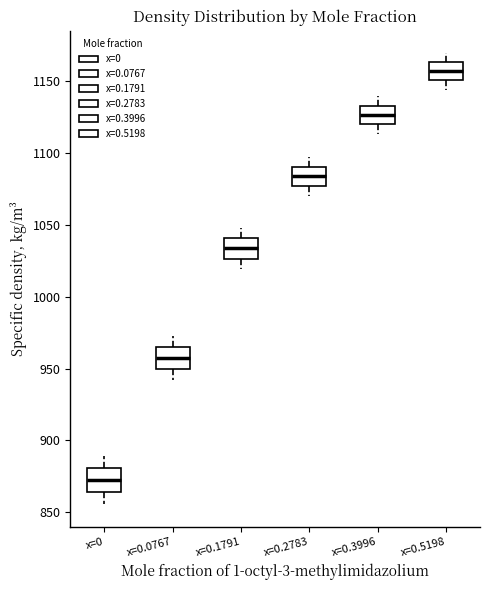

Which box's median line is the highest?

x=0.5198